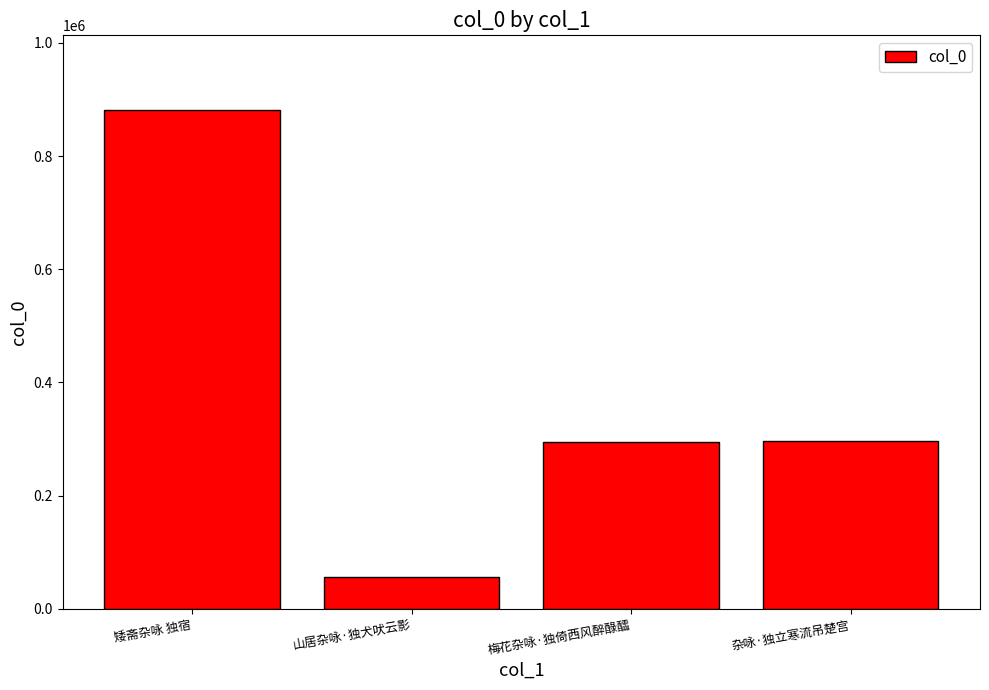

Which label corresponds to the smallest value in the chart?

山居杂咏·独犬吠云影